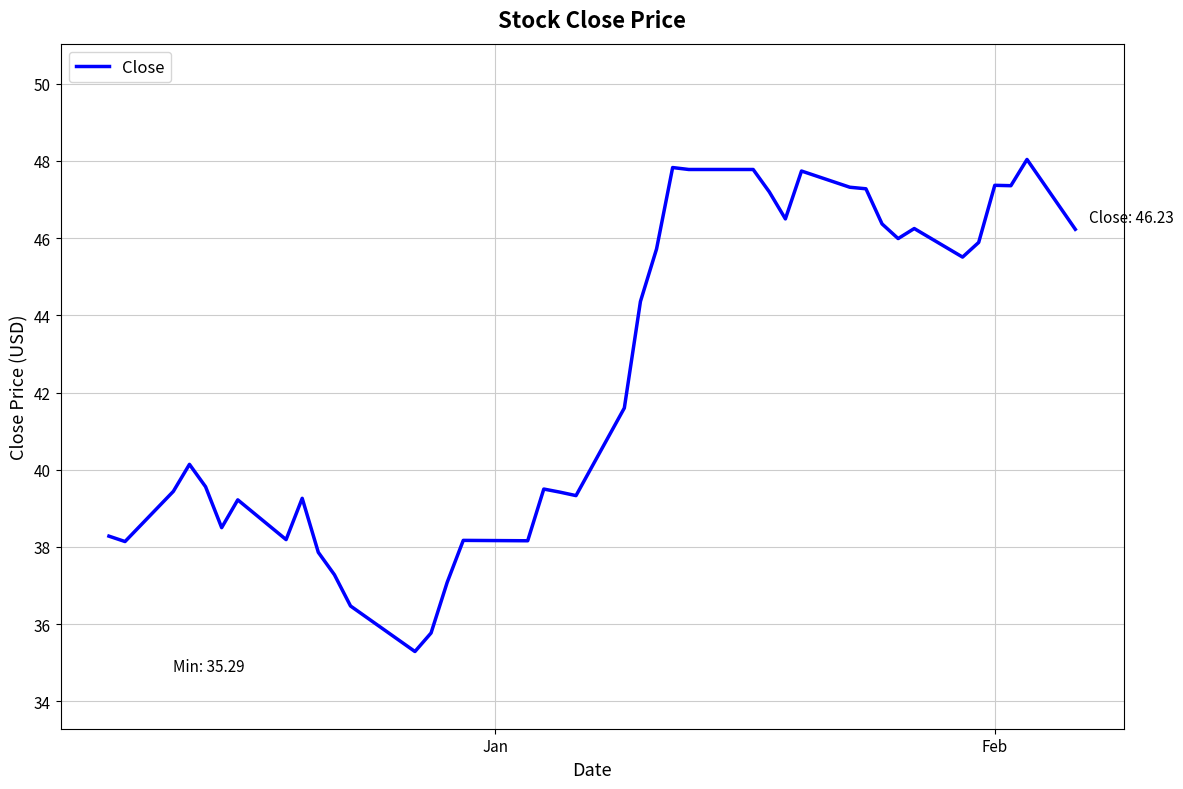

What is the greatest value displayed?

48.0